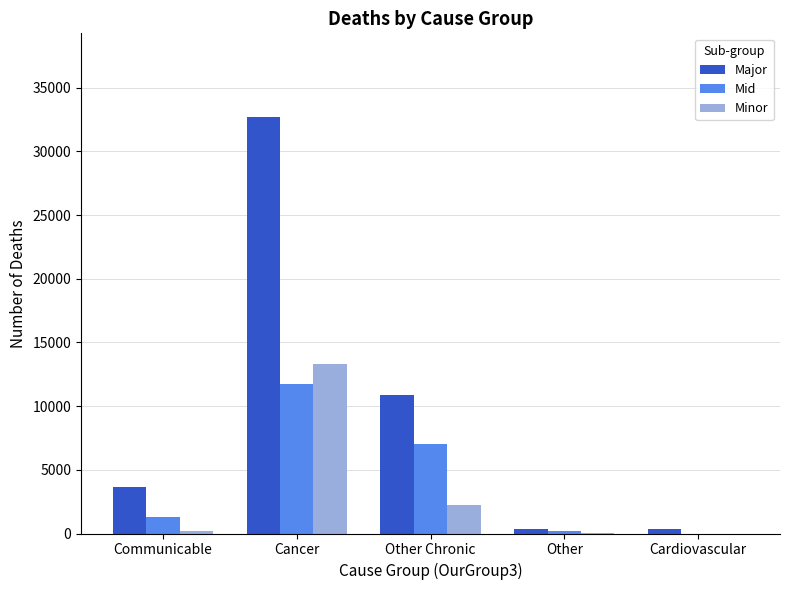

What is the sum of all Major values?

47910